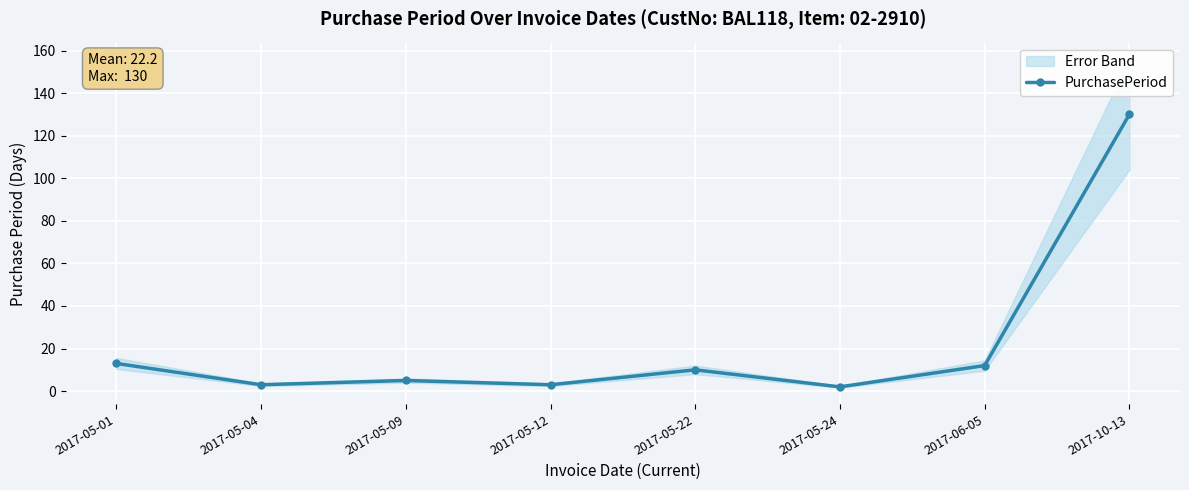

Reading right to left, list all the values displayed in this chart.

2017-10-13=130	2017-06-05=12	2017-05-24=2	2017-05-22=10	2017-05-12=3	2017-05-09=5	2017-05-04=3	2017-05-01=13